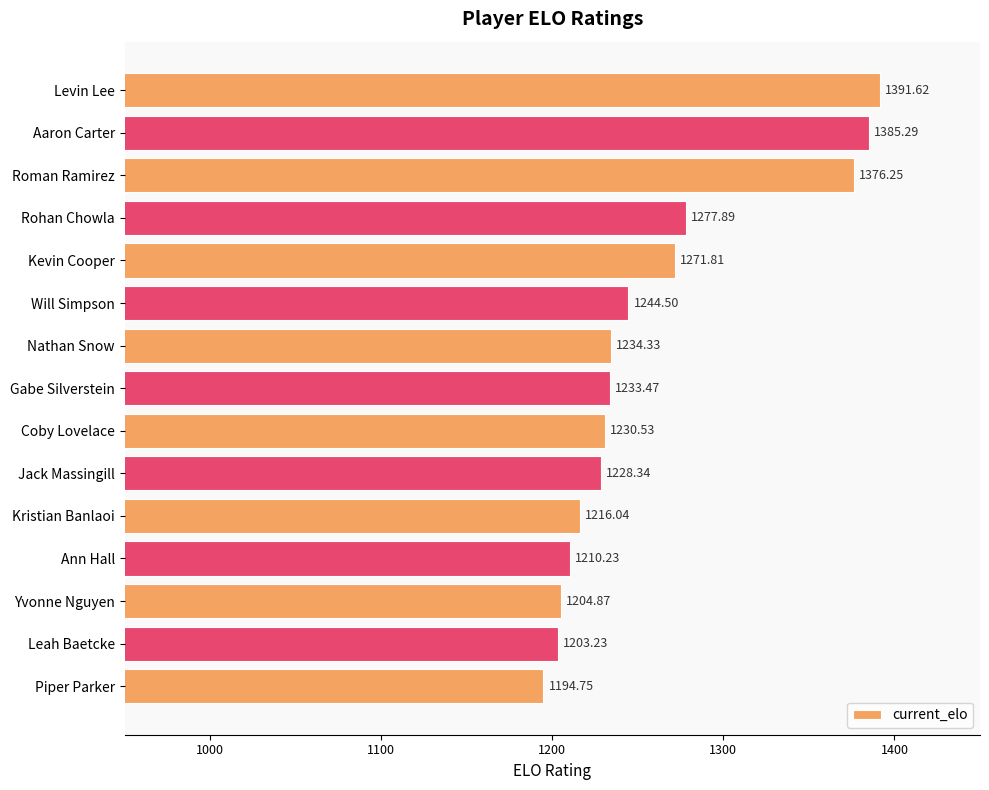

Rank the categories by value from highest to lowest.

Levin Lee, Aaron Carter, Roman Ramirez, Rohan Chowla, Kevin Cooper, Will Simpson, Nathan Snow, Gabe Silverstein, Coby Lovelace, Jack Massingill, Kristian Banlaoi, Ann Hall, Yvonne Nguyen, Leah Baetcke, Piper Parker